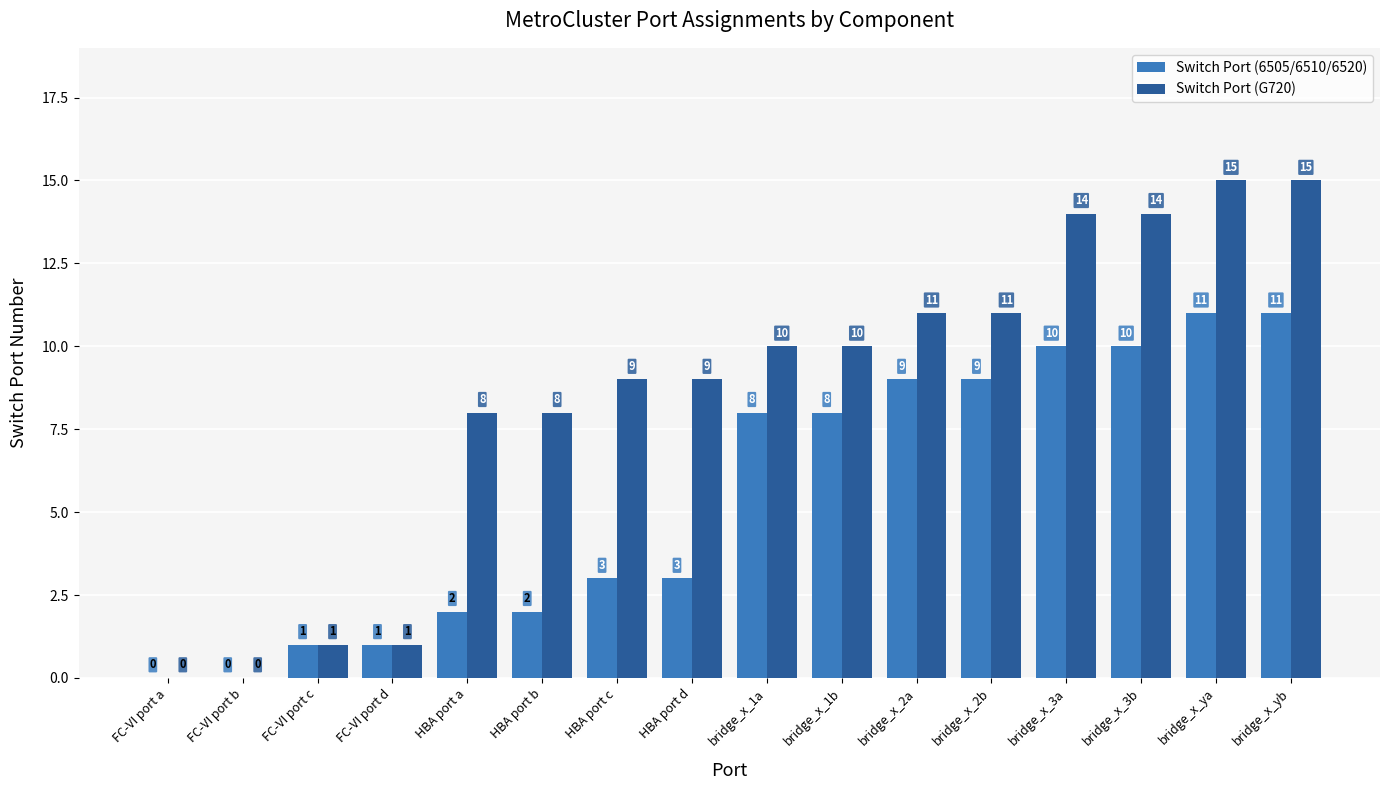

Which series has the largest total across all categories?

Switch Port (G720)